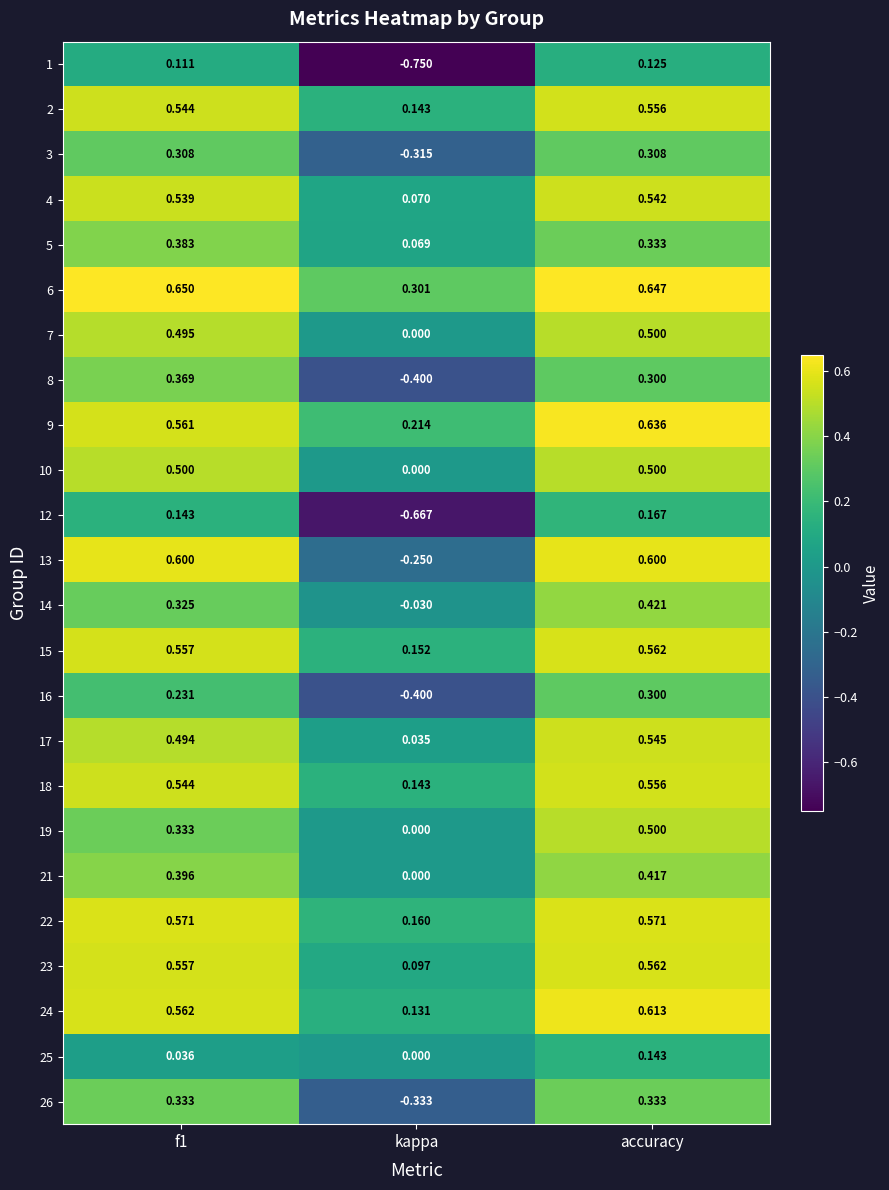

Which category has the lowest value in the 8 series?

kappa